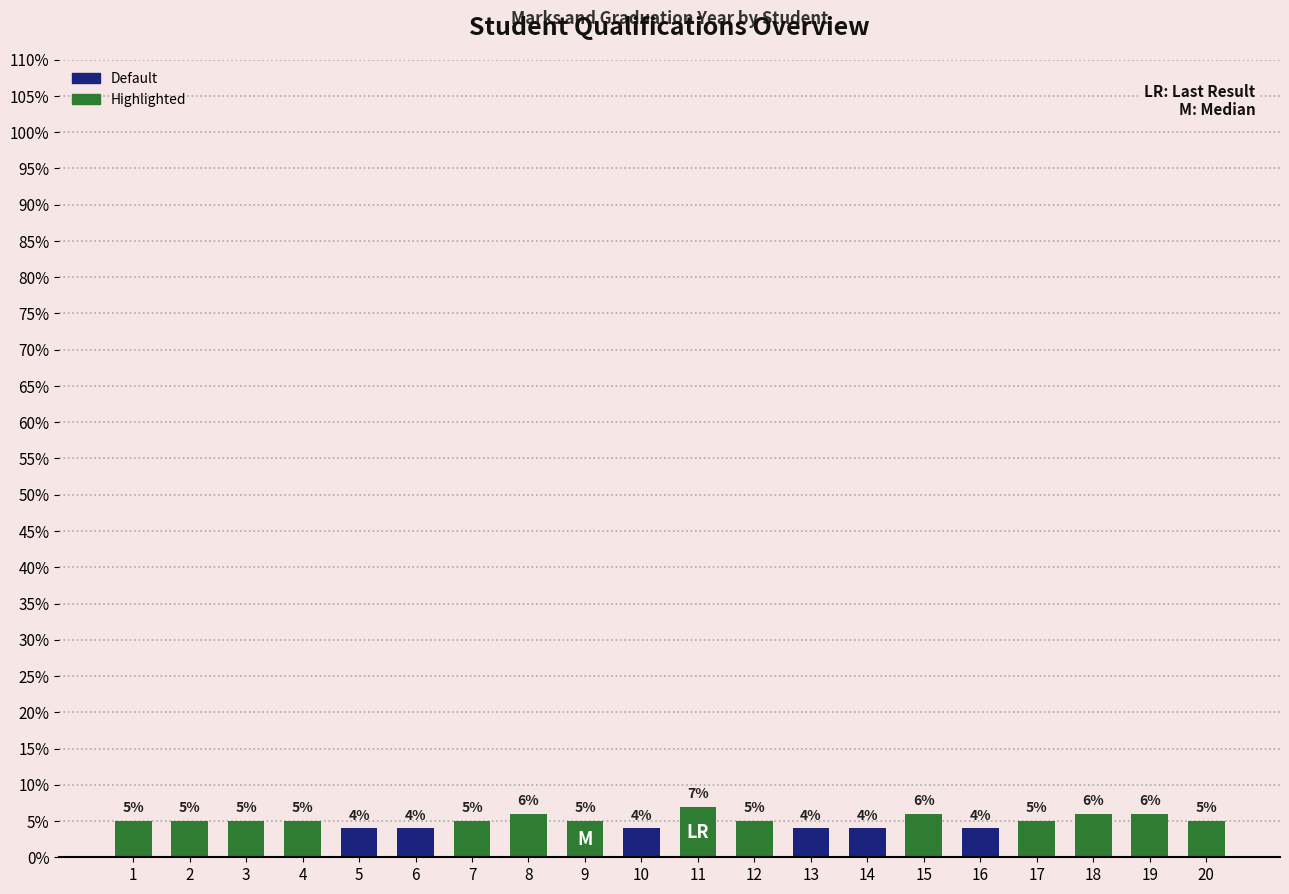

Reading right to left, transcribe all the data shown in this chart.

20=5	19=6	18=6	17=5	16=4	15=6	14=4	13=4	12=5	11=7	10=4	9=5	8=6	7=5	6=4	5=4	4=5	3=5	2=5	1=5